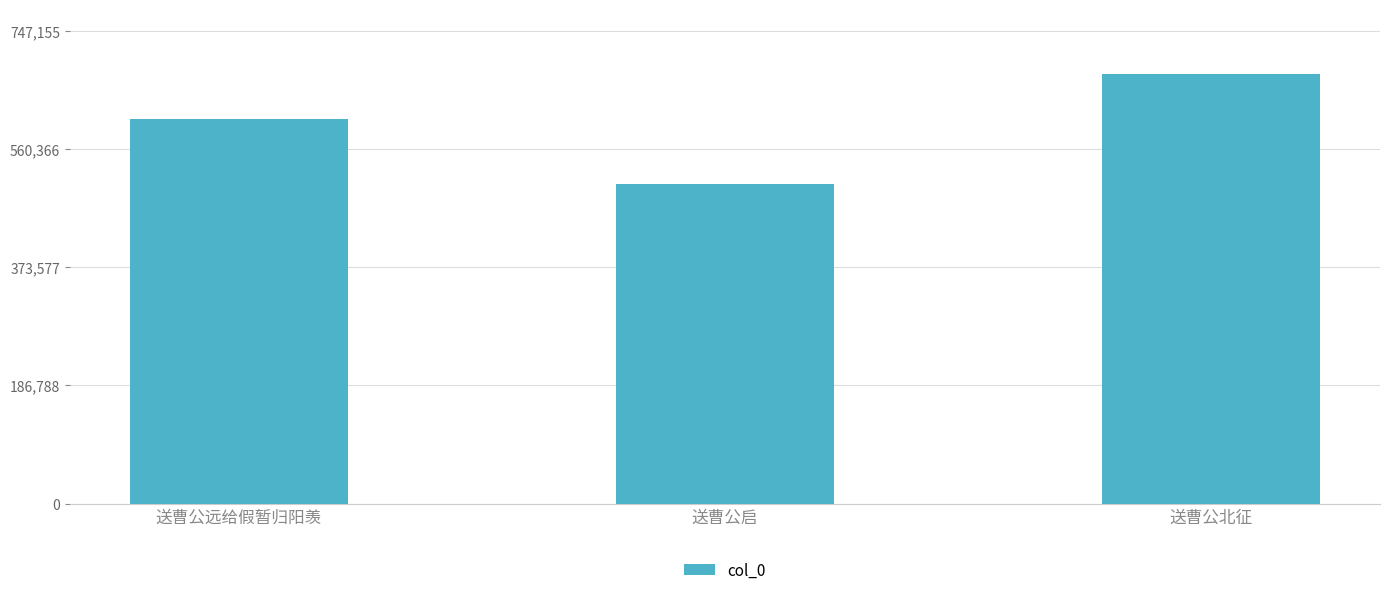

How many values are between 504147 and 679232?

3